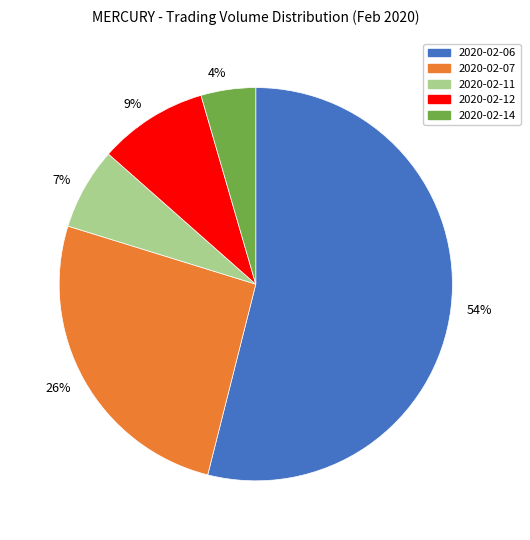

True or false: 26% accounts for 26% of the total.

True